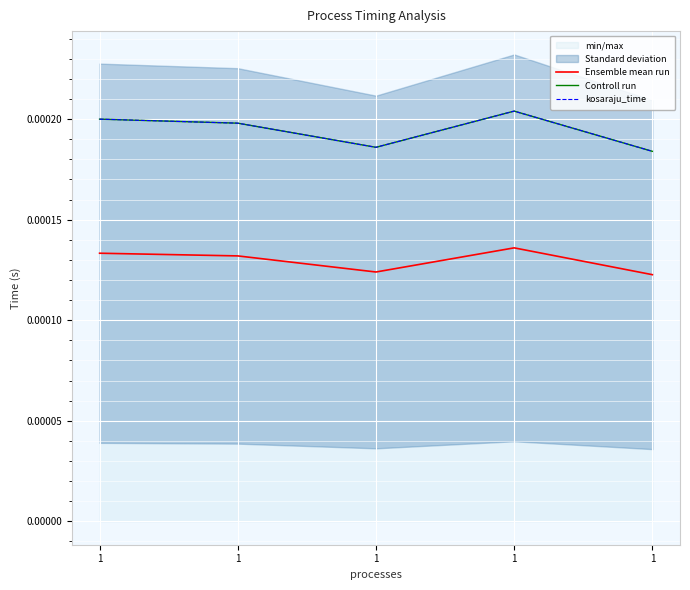

Rank the categories by Controll run value from highest to lowest.

1, 1, 1, 1, 1